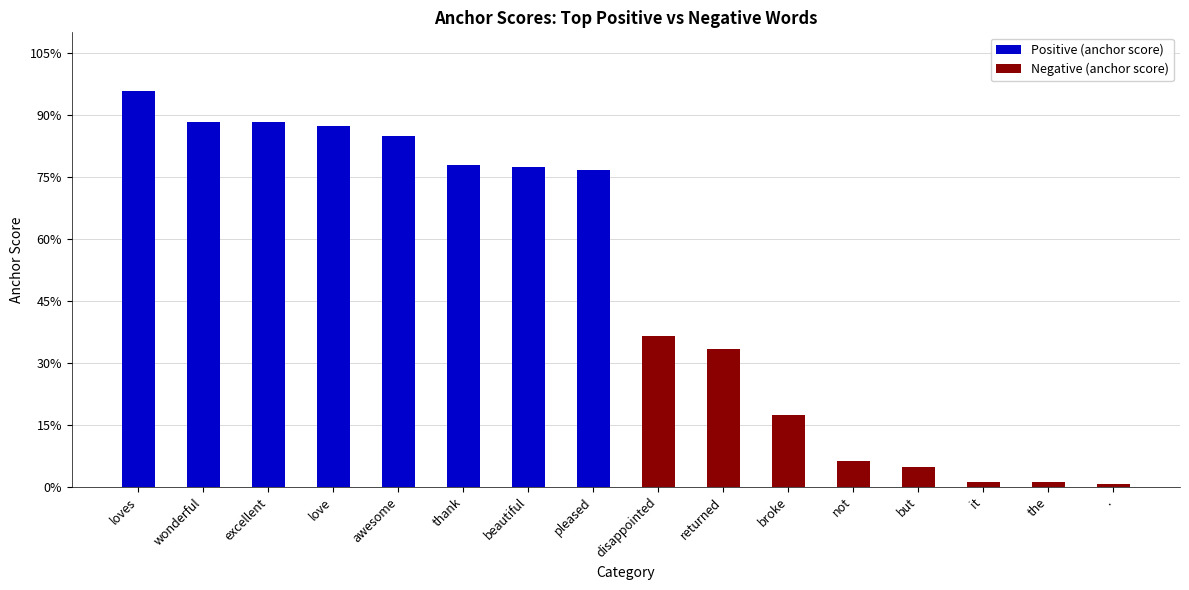

What is the maximum value for Negative (anchor score)?

0.4